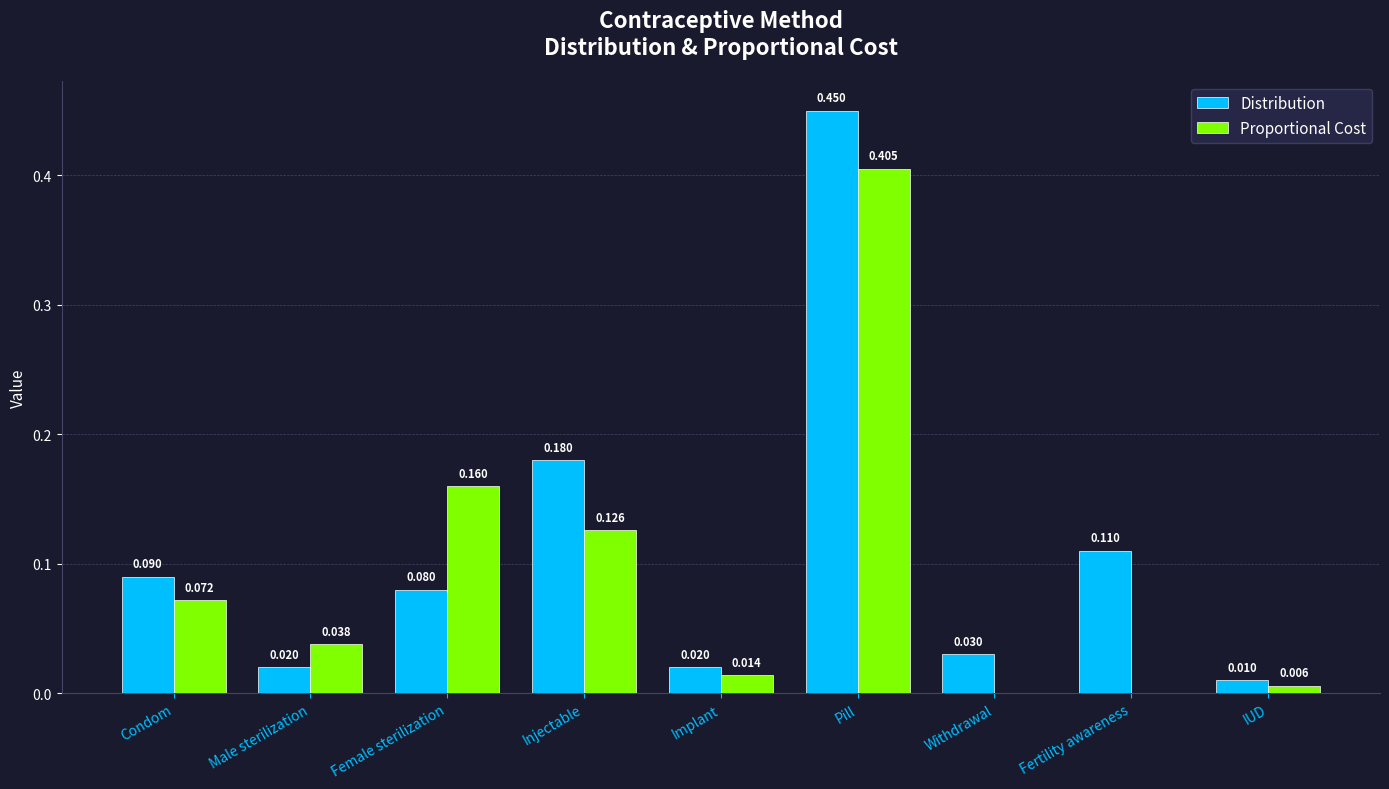

How many groups of bars are there?

9